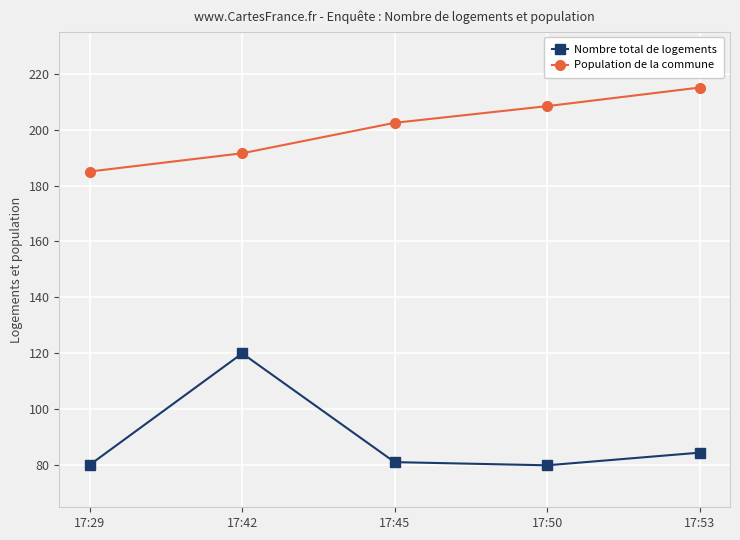

How many data points in Population de la commune are less than 202?

2